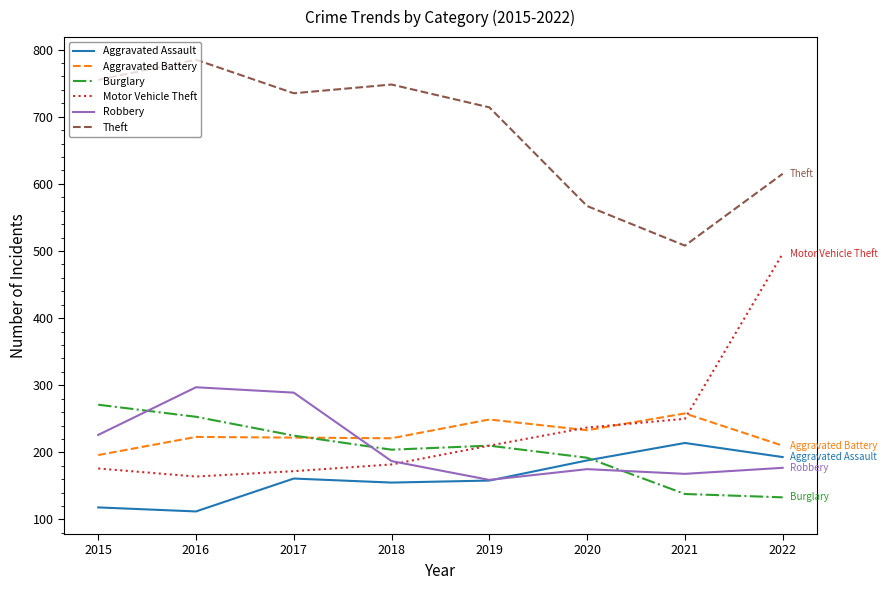

What is the smallest value displayed?

112